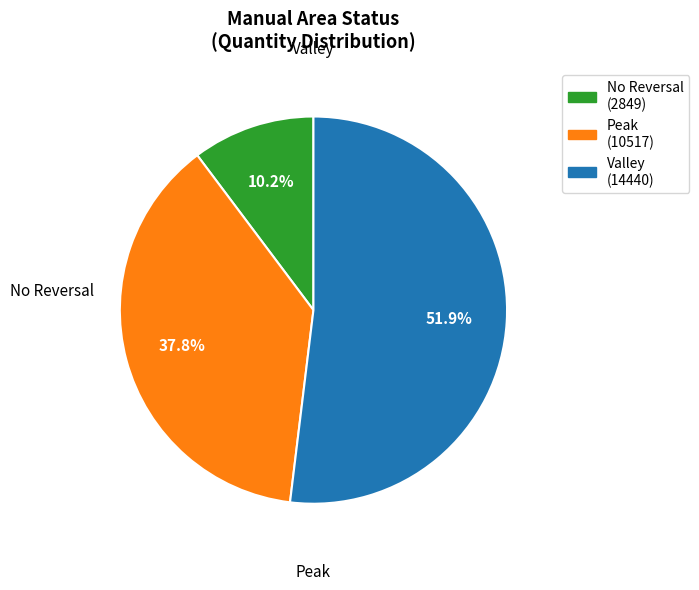

Does any single category account for the majority?

Yes